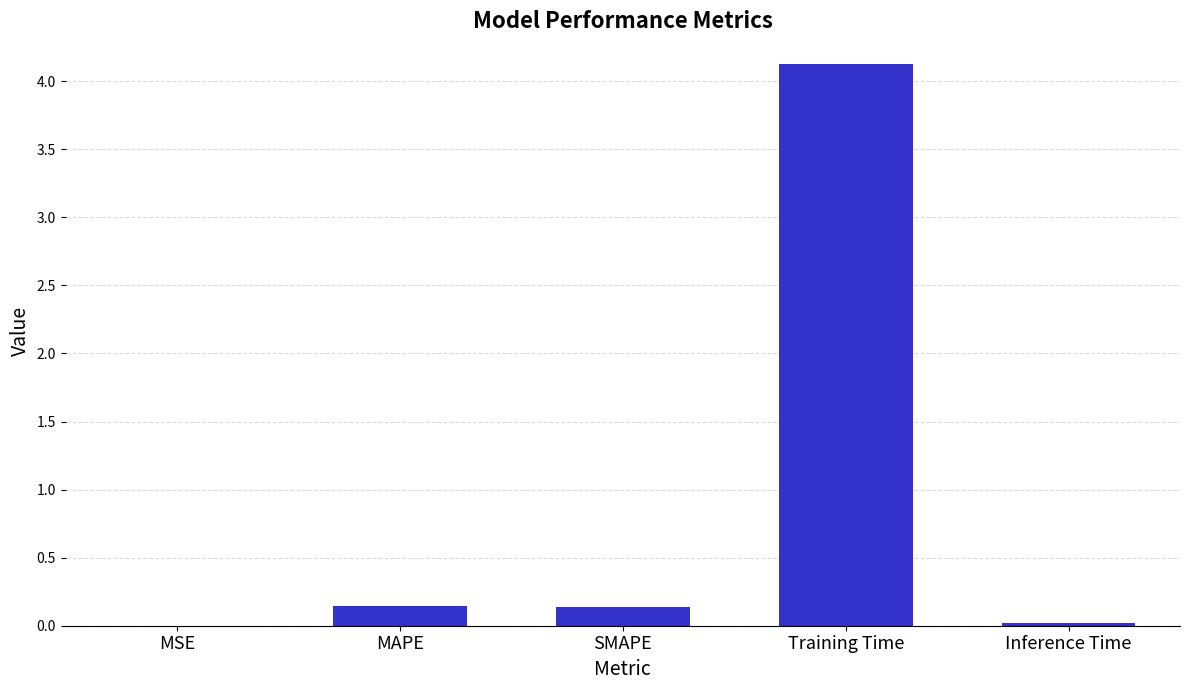

Between MSE and Training Time, which is larger?

Training Time